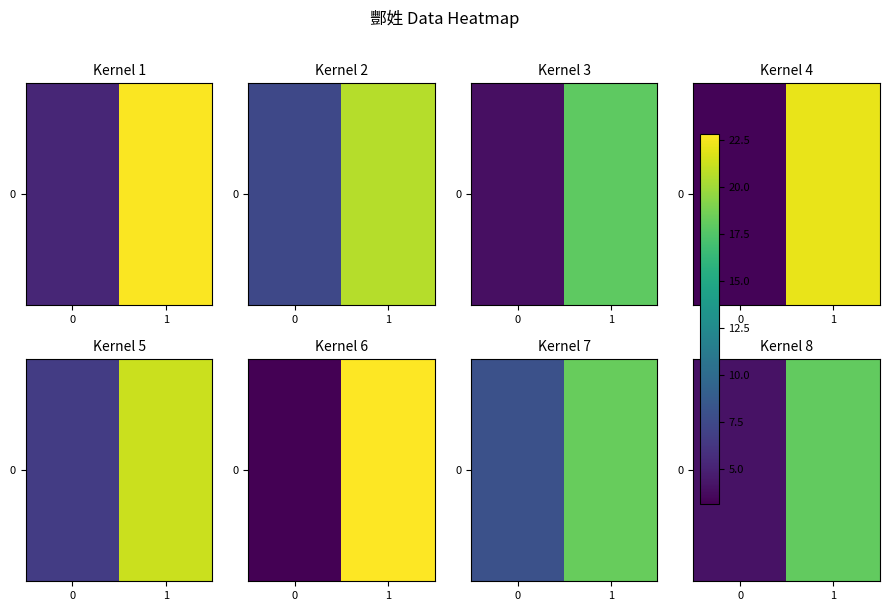

Is it true that the value at 1 is 18.1?

True